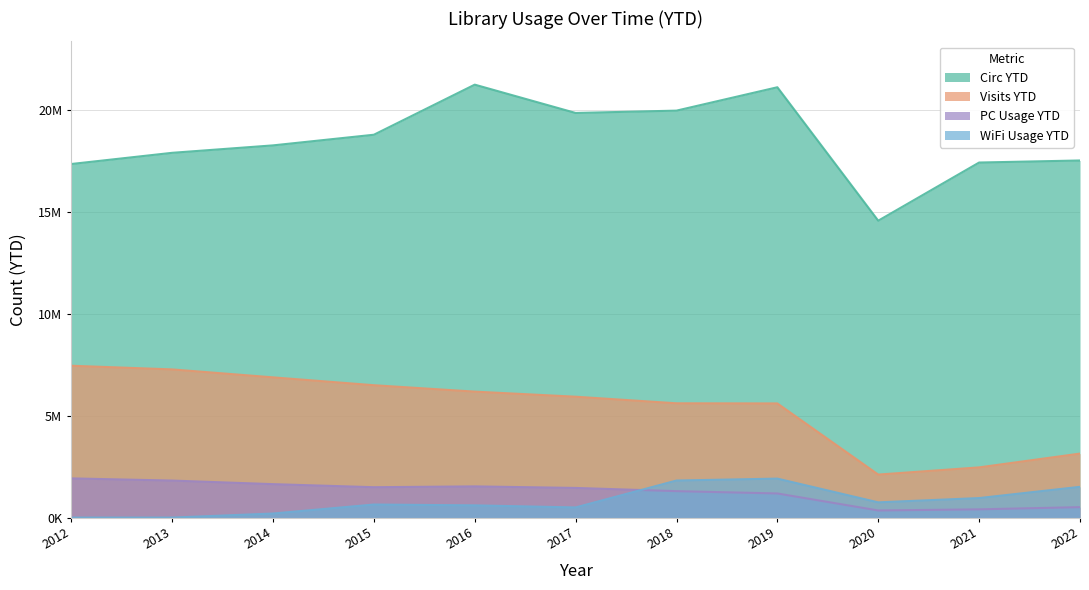

What is the minimum value for PC Usage YTD?

349877